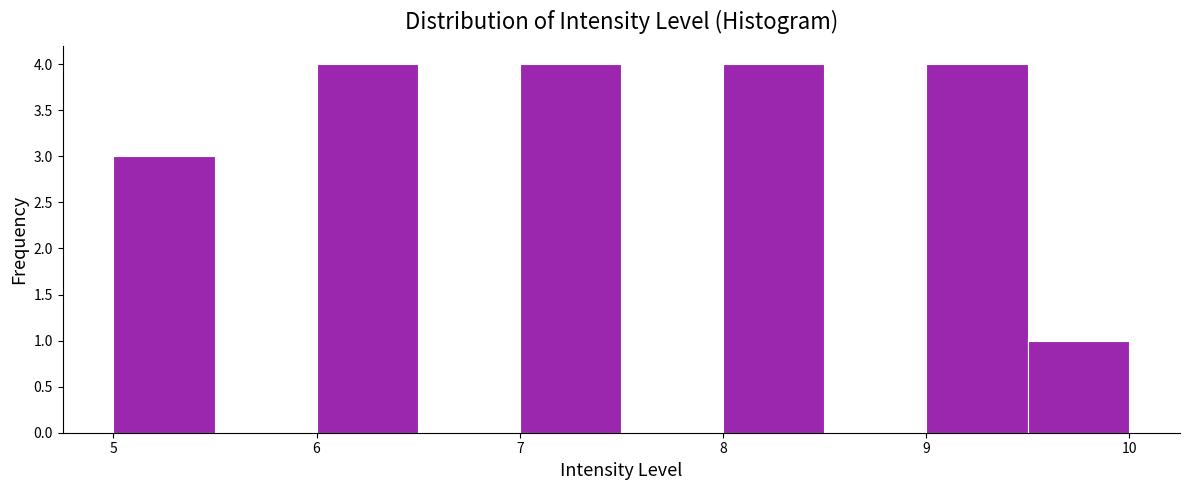

Reading left to right, transcribe this chart: for each bar, give the range it covers on the x-axis and its height. The values are not printed on the chart, so give them approximately, as read against the axis.

5.0 to 5.5: 3
5.5 to 6.0: 0
6.0 to 6.5: 4
6.5 to 7.0: 0
7.0 to 7.5: 4
7.5 to 8.0: 0
8.0 to 8.5: 4
8.5 to 9.0: 0
9.0 to 9.5: 4
9.5 to 10.0: 1